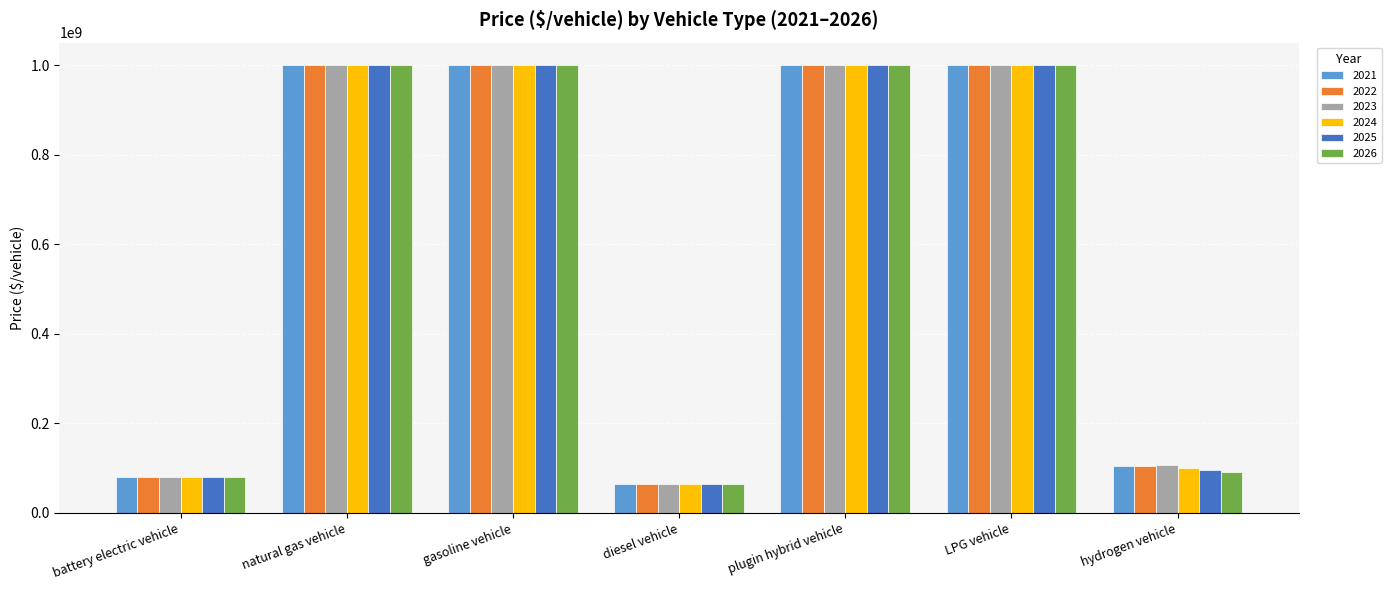

At how many categories does at least one series exceed 835037839?

4